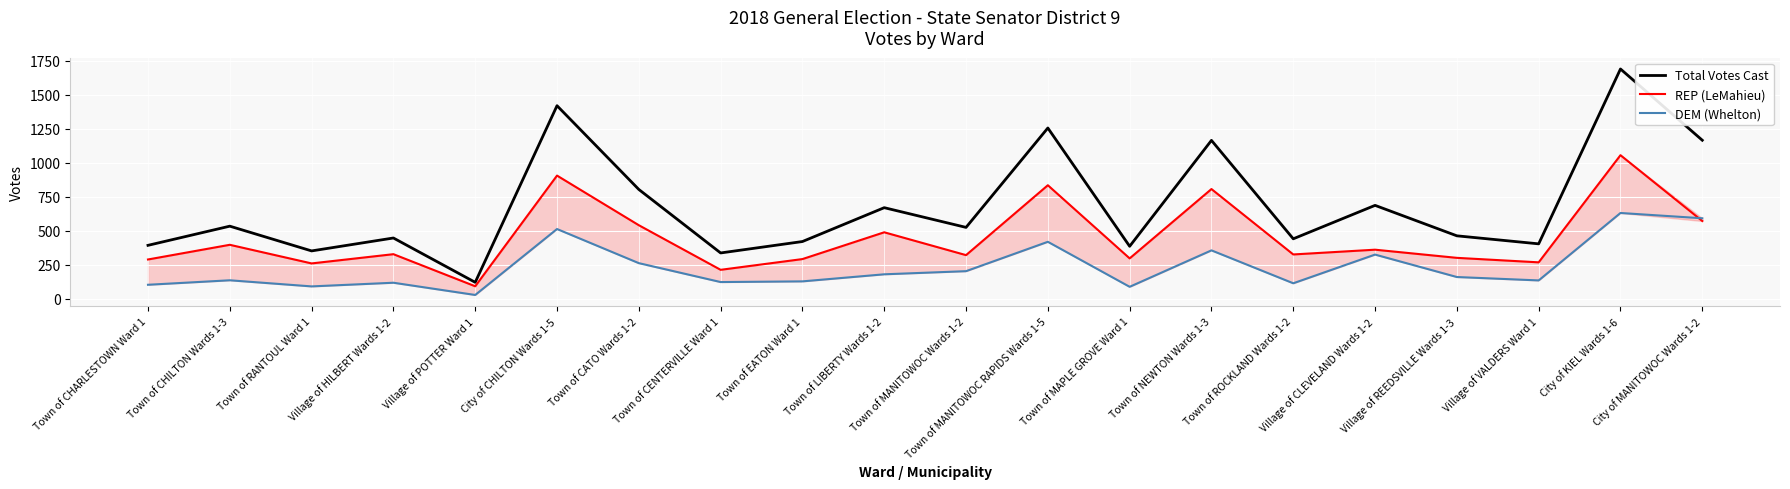

How many series are shown in this chart?

3